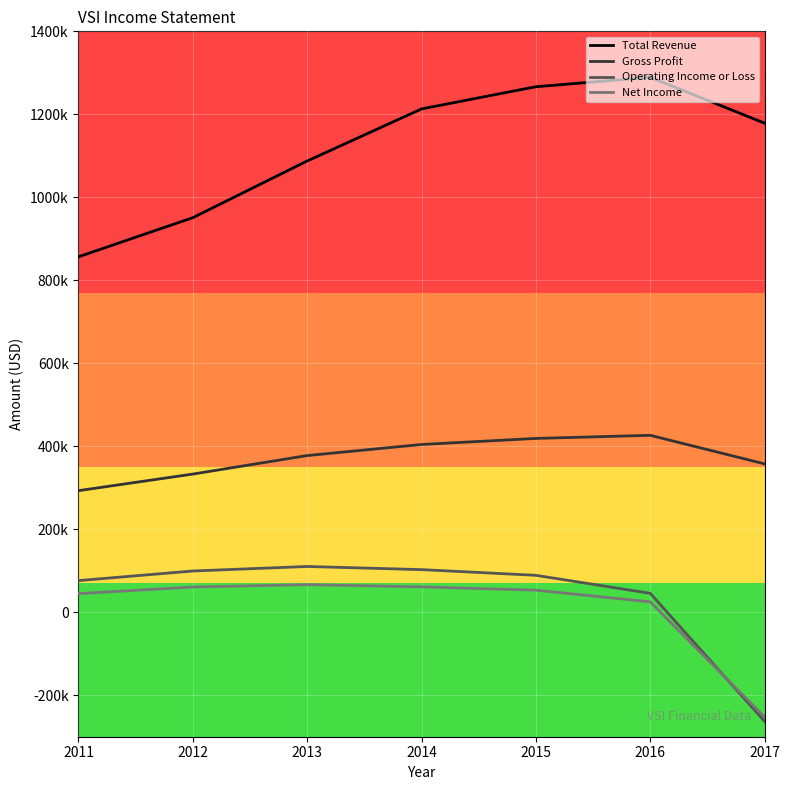

What are all the series names shown in the legend?

Total Revenue, Gross Profit, Operating Income or Loss, Net Income